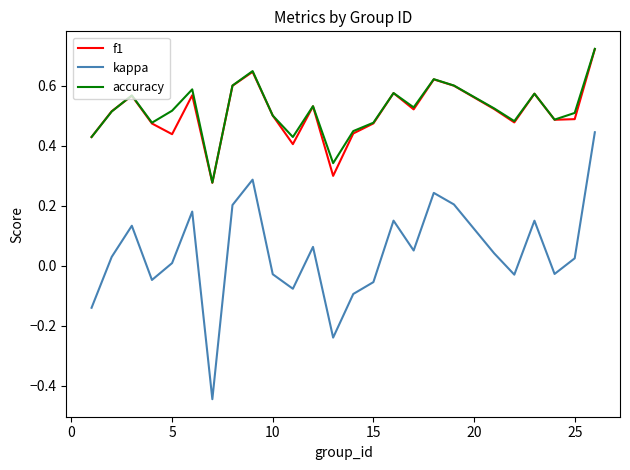

True or false: kappa and accuracy intersect in this chart.

False